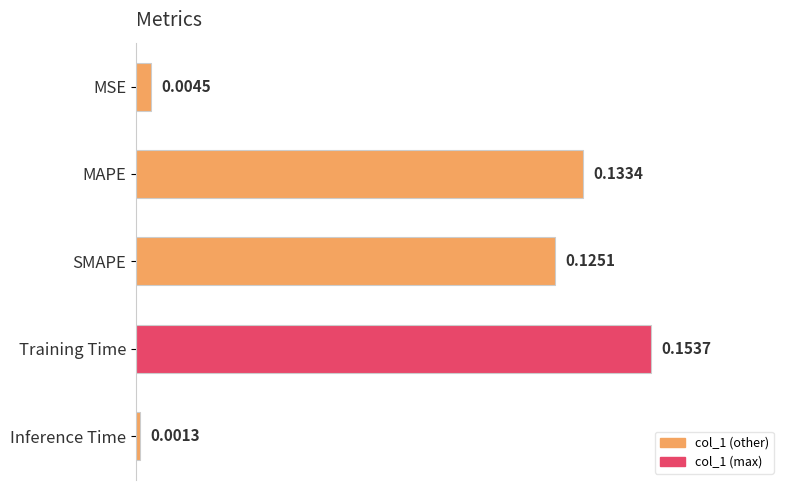

Between MSE and SMAPE, which is larger?

SMAPE